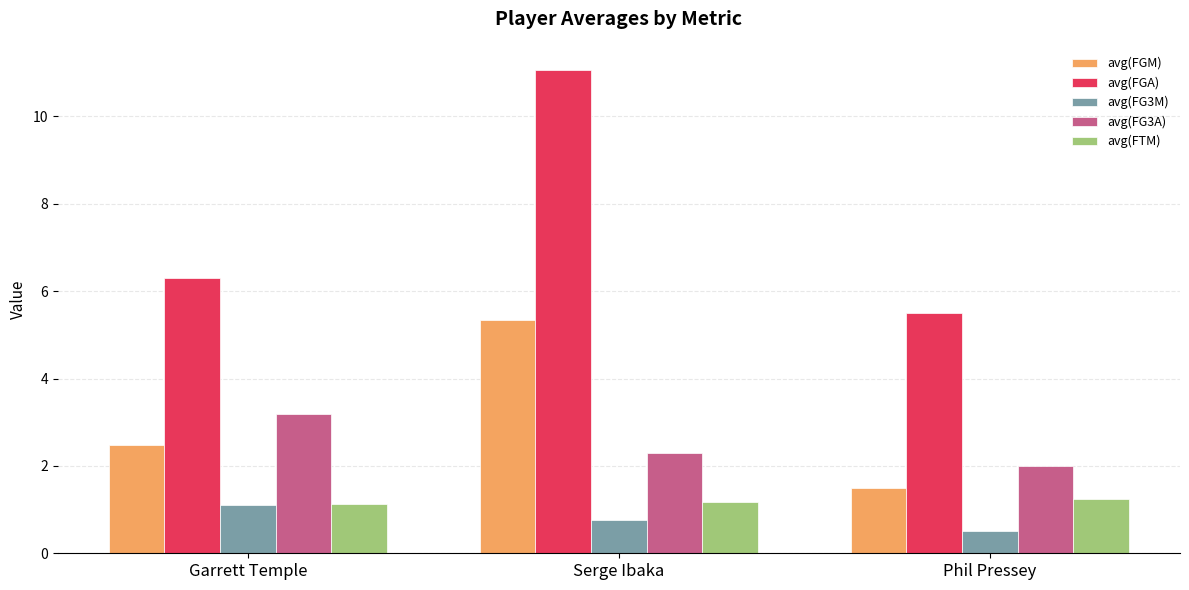

What is the difference between the highest and lowest values at Garrett Temple?

5.2